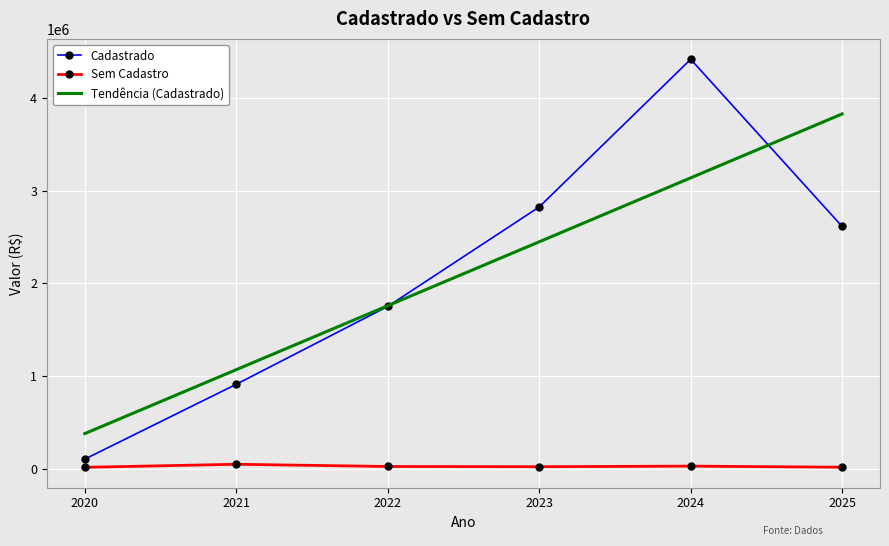

What is the difference between the maximum and minimum values in the Tendência (Cadastrado) series?

3449612.2